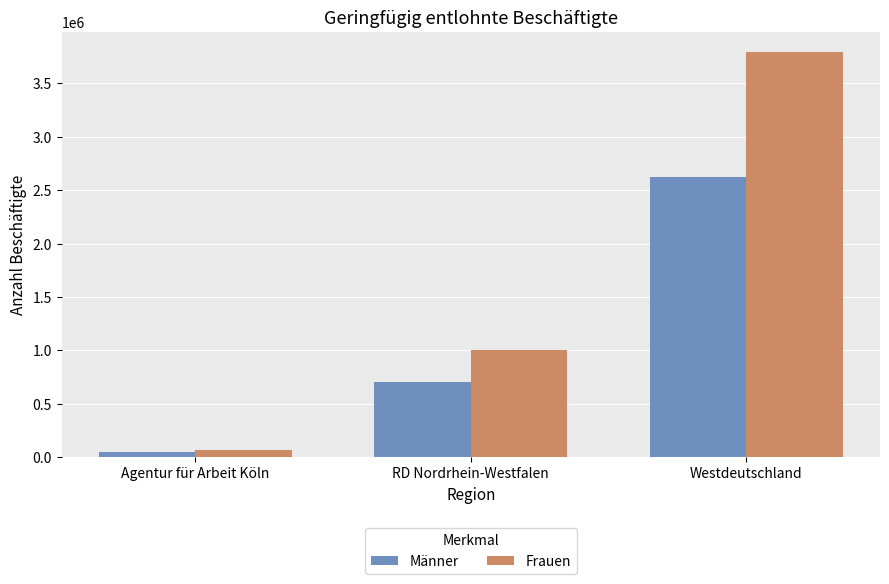

The value of Männer at Westdeutschland is 2623865. True or false?

True